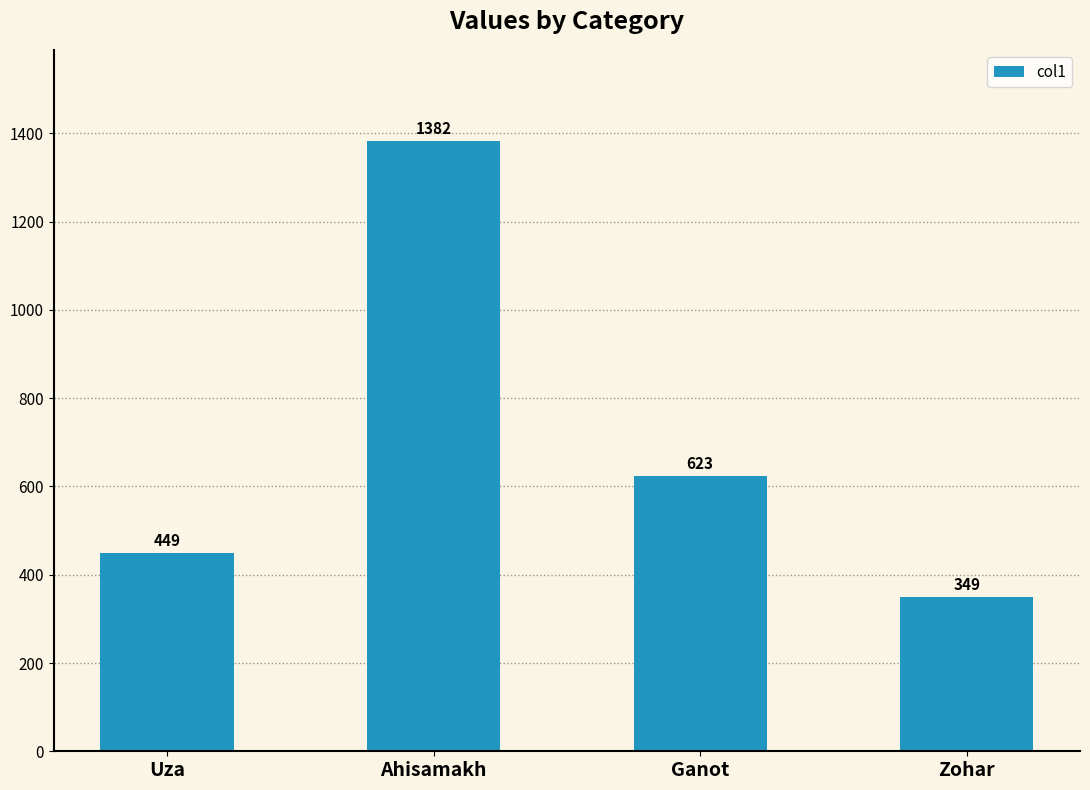

What is the value of the 3rd bar from the left?

623